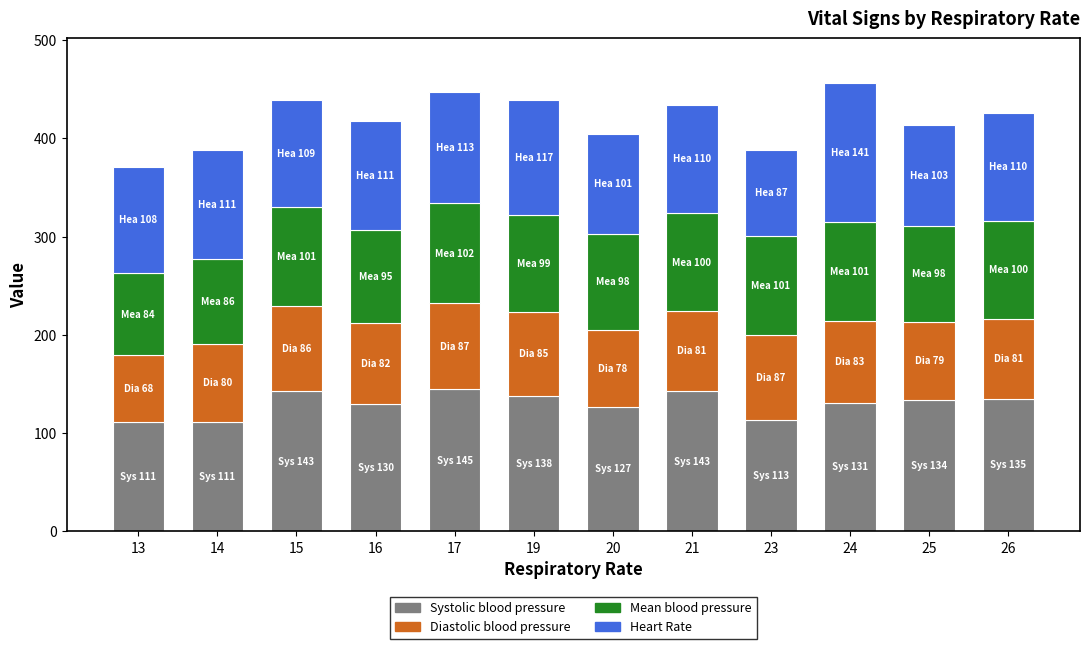

What is the minimum value for Systolic blood pressure?

111